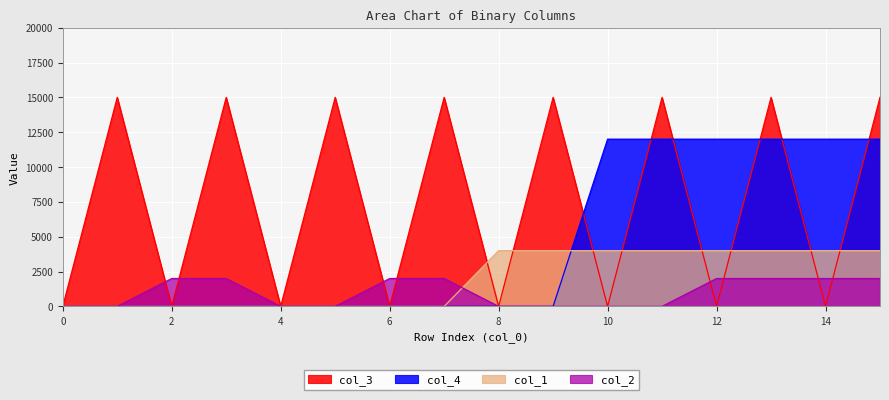

How many lines are shown in the chart?

4